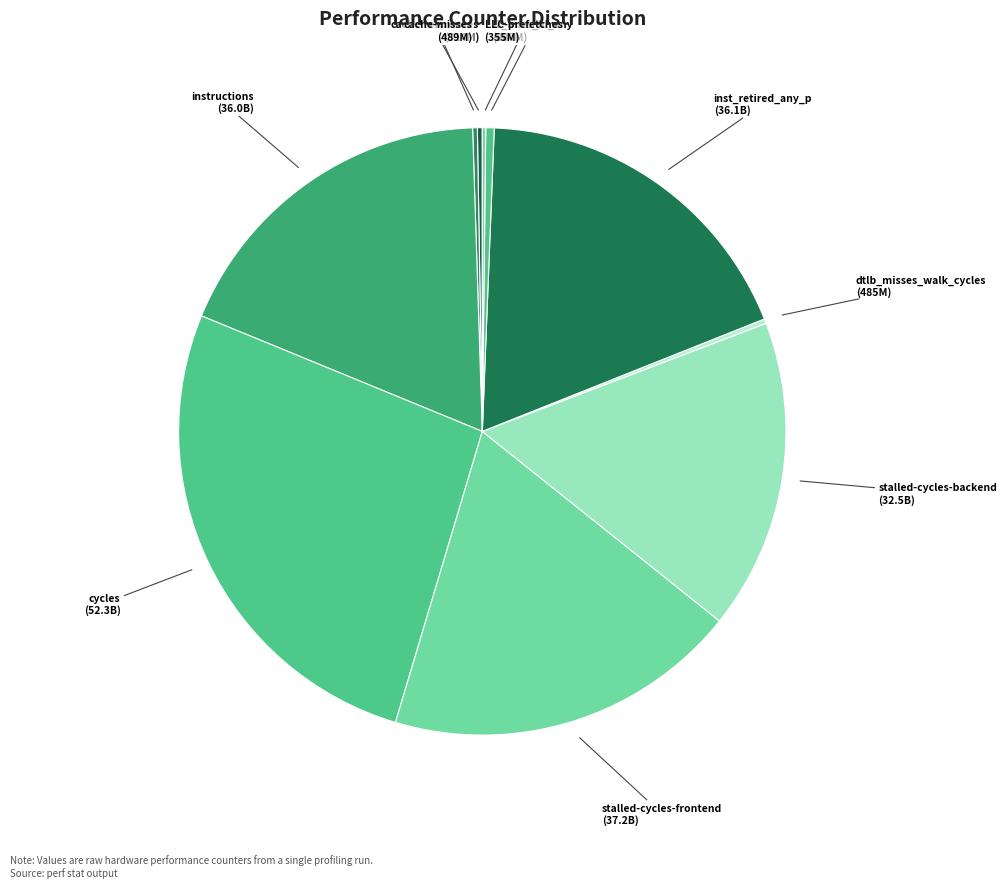

Rank the categories by value from highest to lowest.

cycles, stalled-cycles-frontend, inst_retired_any_p, instructions, stalled-cycles-backend, l2_lines_in_any, cache-references, cache-misses, dtlb_misses_walk_cycles, LLC-prefetches